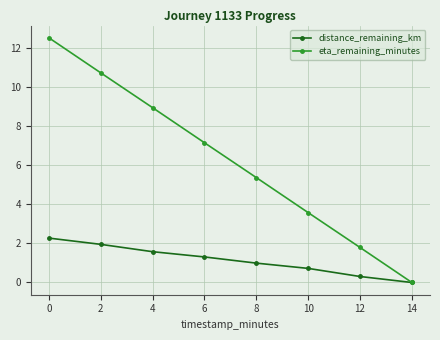

At which label is eta_remaining_minutes closest to 6?

8